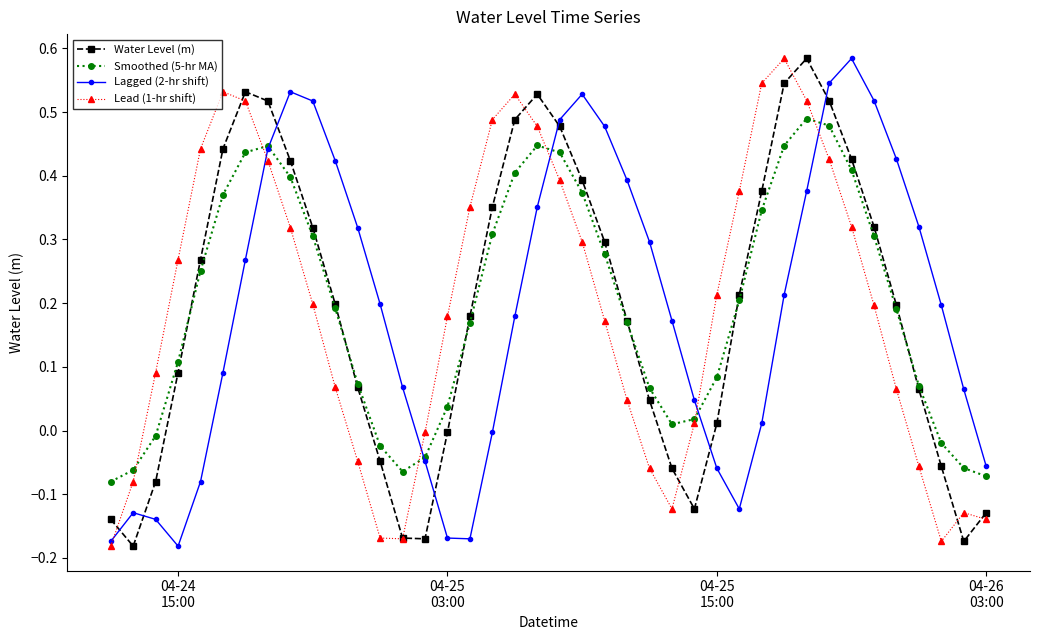

How many times do Water Level (m) and Smoothed (5-hr MA) cross each other?

6